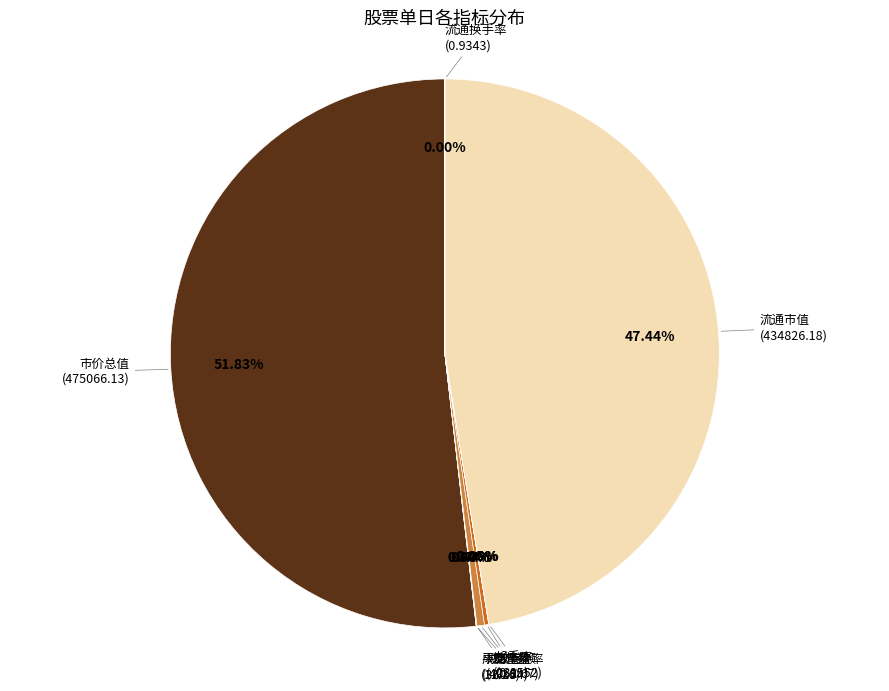

What is the largest slice in the pie chart?

市价总值